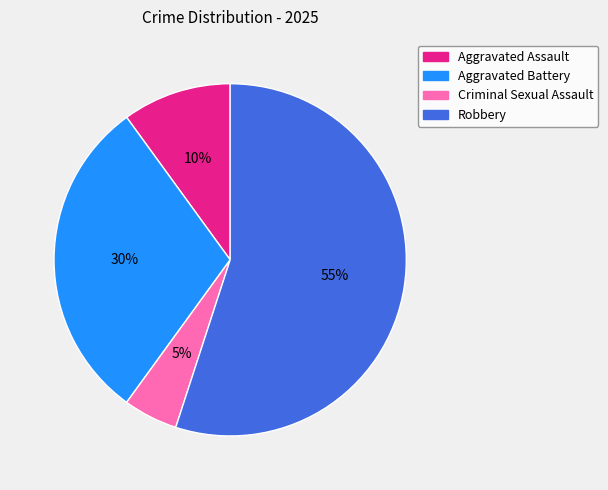

Which category has the smallest portion of the pie?

Criminal Sexual Assault